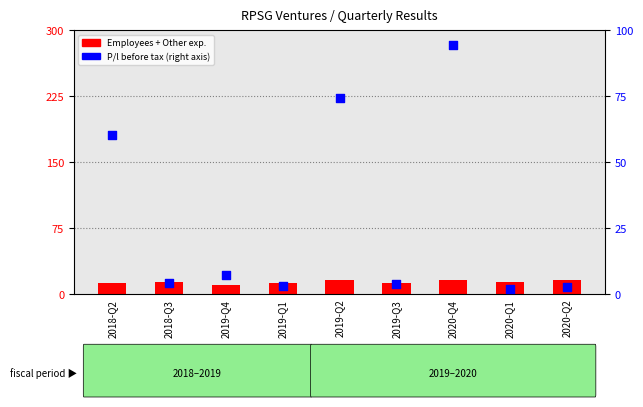

At which category is the sum across all series the highest?

2020-Q4